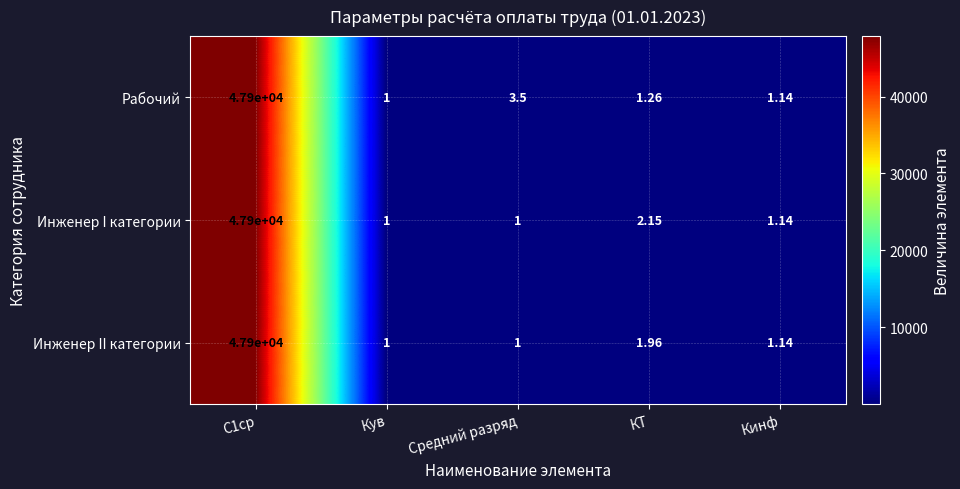

Which series has the largest total across all categories?

Рабочий